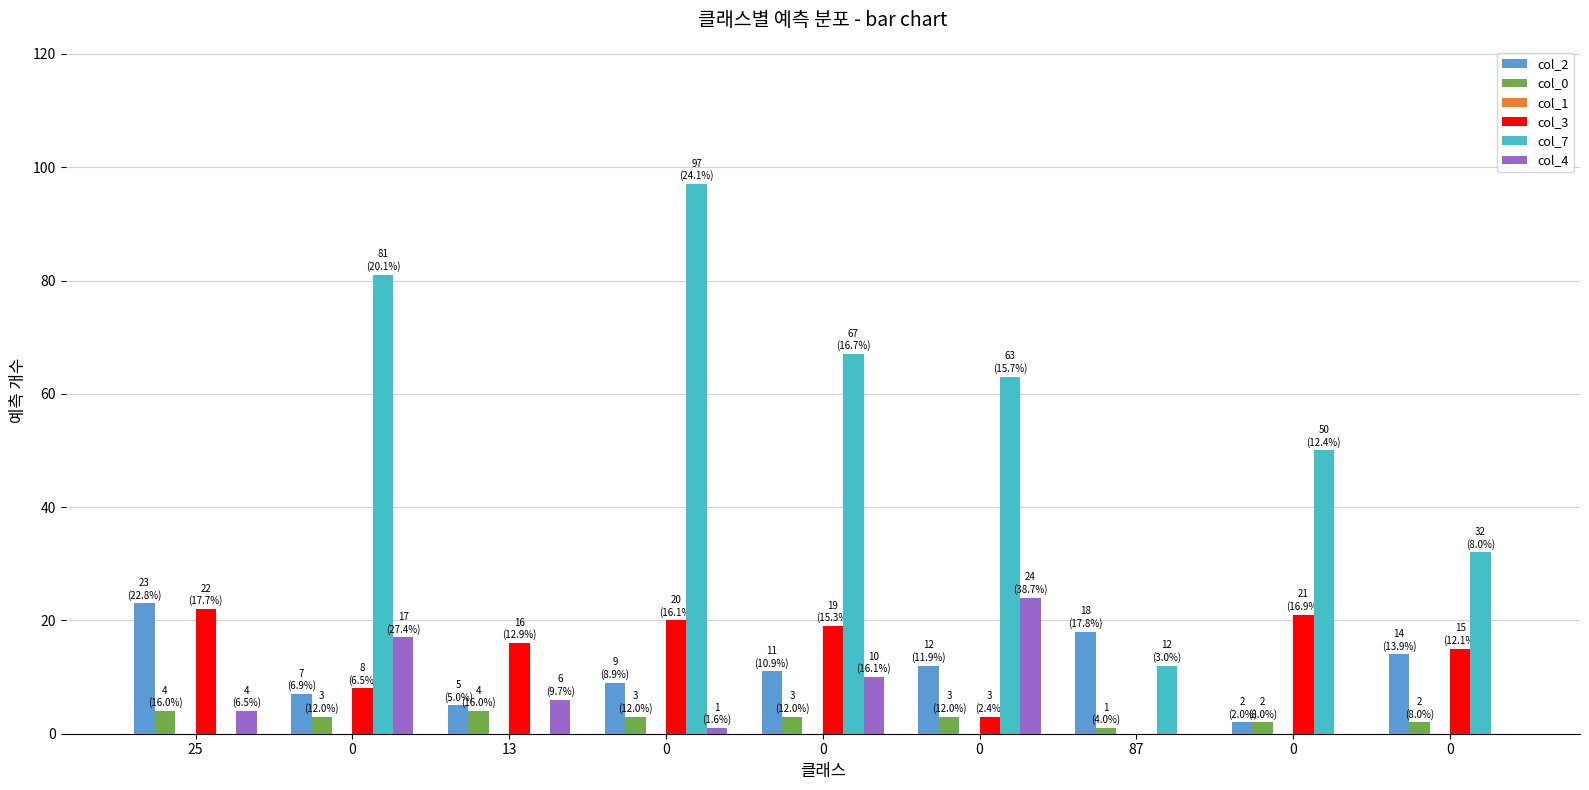

What value does the col_3 series have at 0?

3